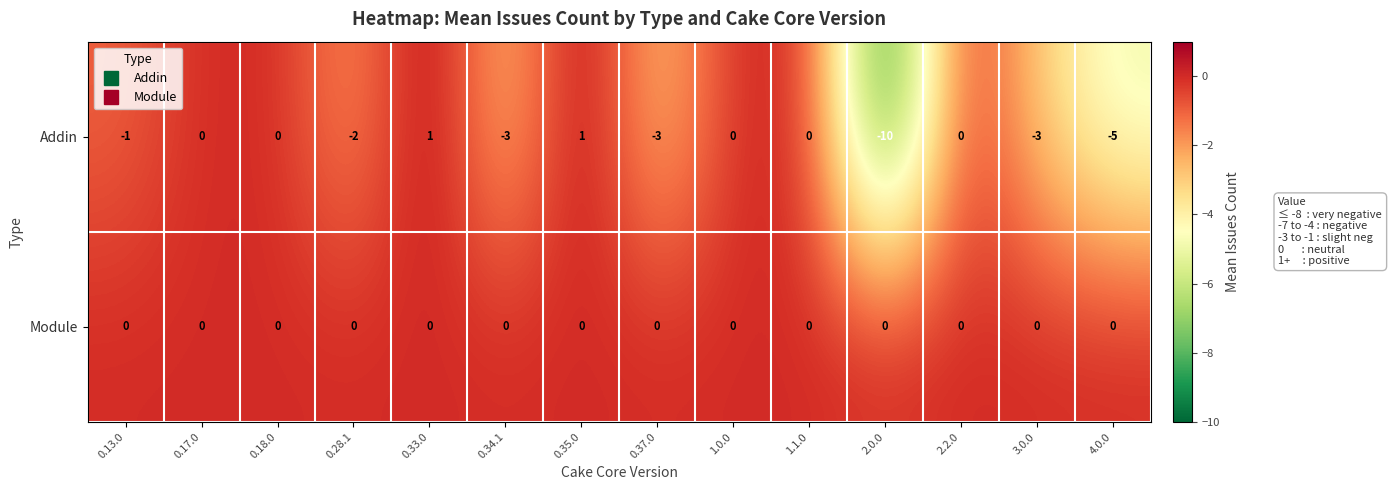

Is it true that Module equals 0 at 2.2.0?

True